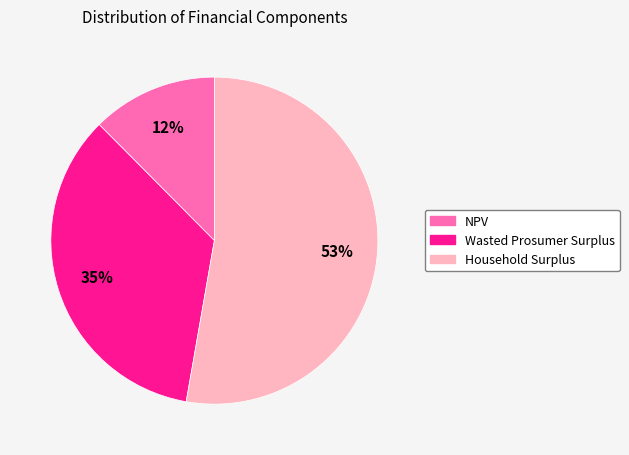

Which slice is the largest?

Household Surplus